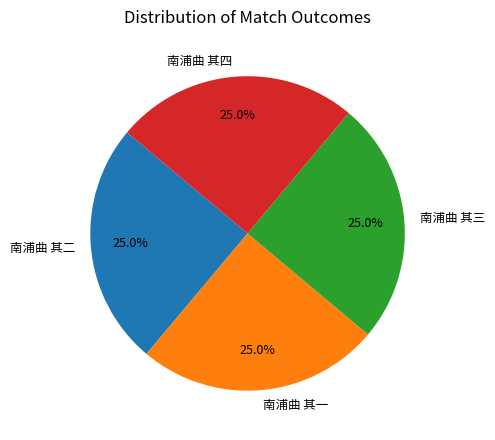

What is the total percentage of 南浦曲 其一 and 南浦曲 其四?

50.0%